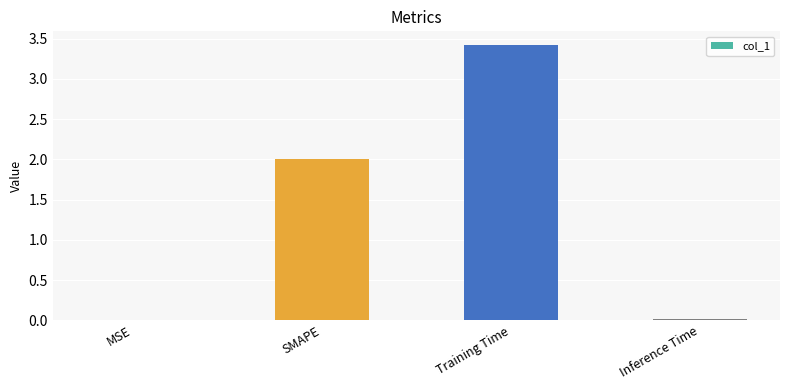

What is the ratio of the value at SMAPE to the value at Training Time?

0.6